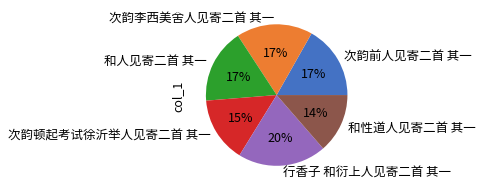

To the nearest percent, what portion does 次韵李西美舍人见寄二首 其一 represent?

17%